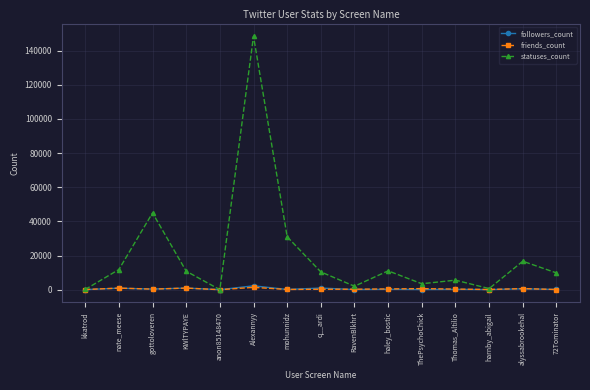

What is the label of the 14th point from the right?

nate_meese